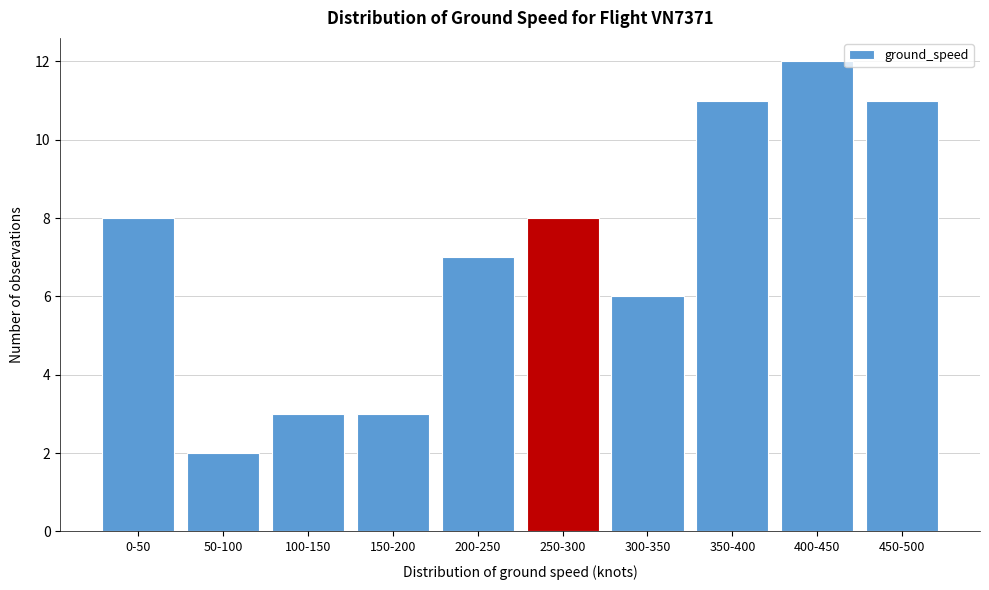

Reading left to right, extract all data points from this chart.

8	2	3	3	7	8	6	11	12	11